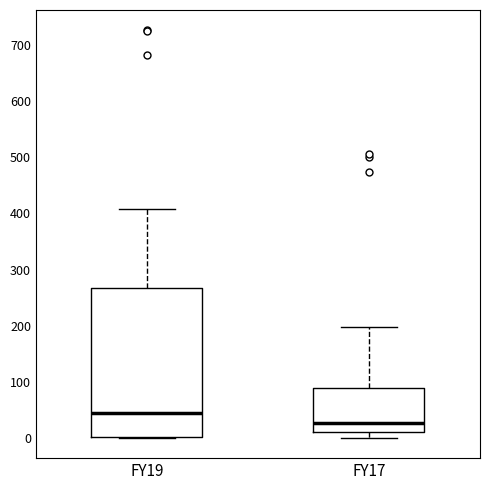

Reading left to right, transcribe this box plot: for each box, give where its median line is, the range the box spans, and where its two whiskers end, as read against the y-axis. The values are not printed on the chart, so give them approximately, as read against the axis.

FY19: median 40, box 0 to 270, whiskers 0 to 410
FY17: median 30, box 10 to 90, whiskers 0 to 200